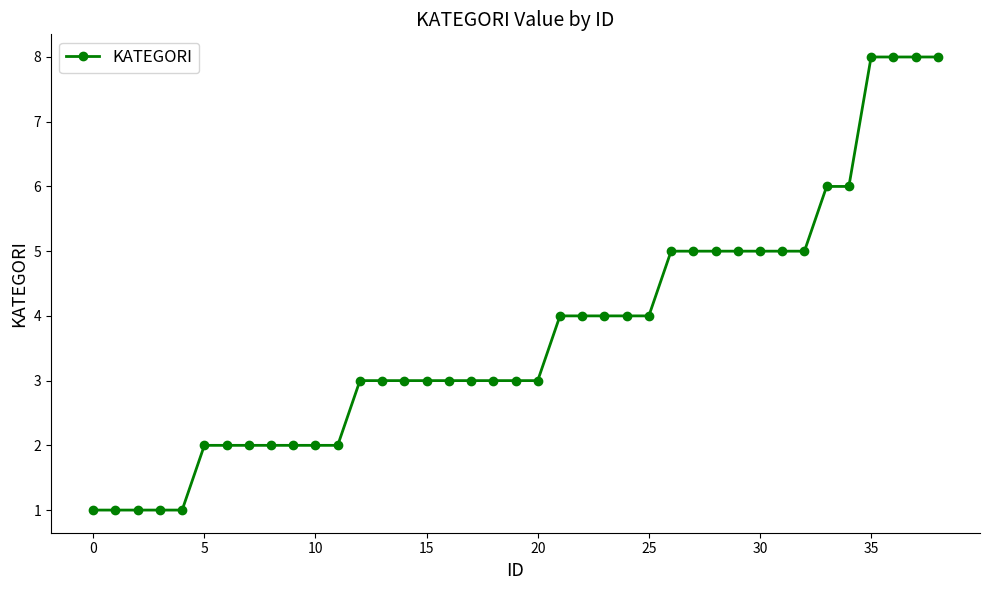

What is the greatest value displayed?

8